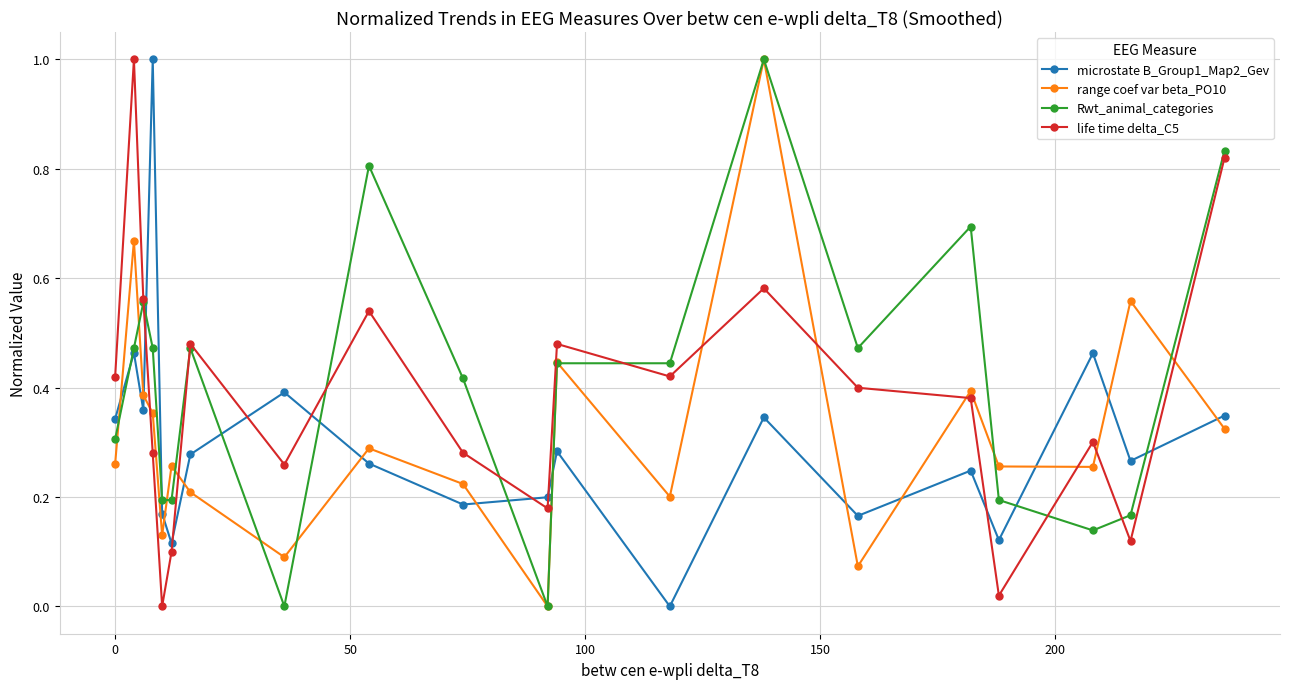

How many intersections are there between range coef var beta_PO10 and life time delta_C5?

8